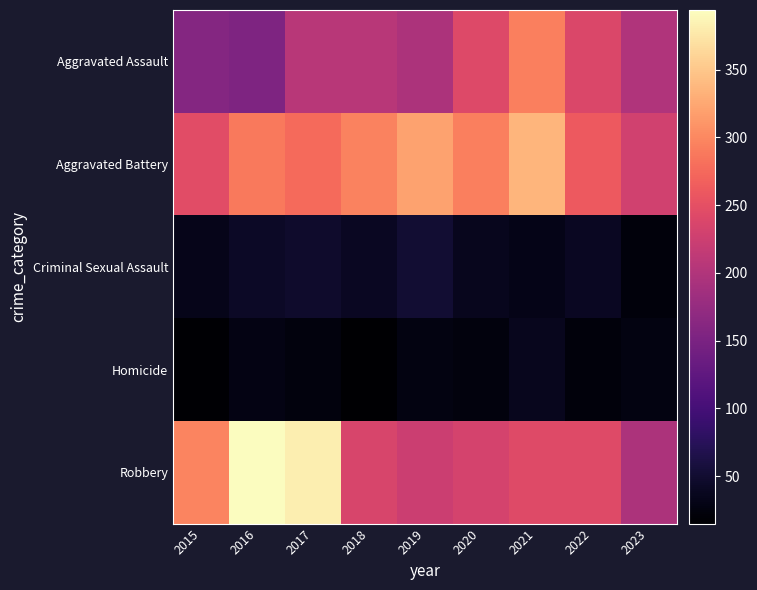

Reading right to left, what are all the values shown in this chart?

Aggravated Assault: 2023=199	2022=239	2021=292	2020=242	2019=197	2018=206	2017=207	2016=154	2015=160
Aggravated Battery: 2023=229	2022=261	2021=336	2020=293	2019=321	2018=296	2017=277	2016=288	2015=246
Criminal Sexual Assault: 2023=23	2022=40	2021=32	2020=36	2019=51	2018=40	2017=47	2016=43	2015=34
Homicide: 2023=27	2022=23	2021=37	2020=24	2019=27	2018=15	2017=24	2016=29	2015=17
Robbery: 2023=196	2022=244	2021=244	2020=233	2019=224	2018=237	2017=381	2016=394	2015=297